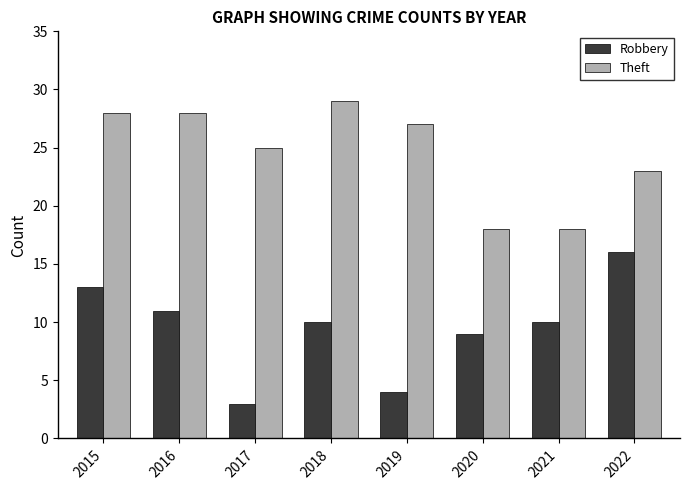

At 2021, list the series in order from smallest to largest.

Robbery, Theft